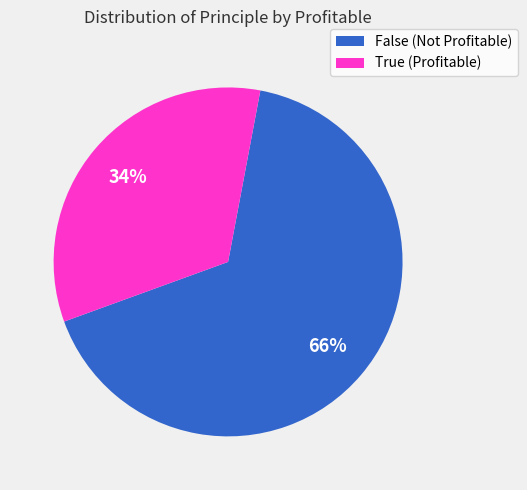

How many segments does this pie chart have?

2